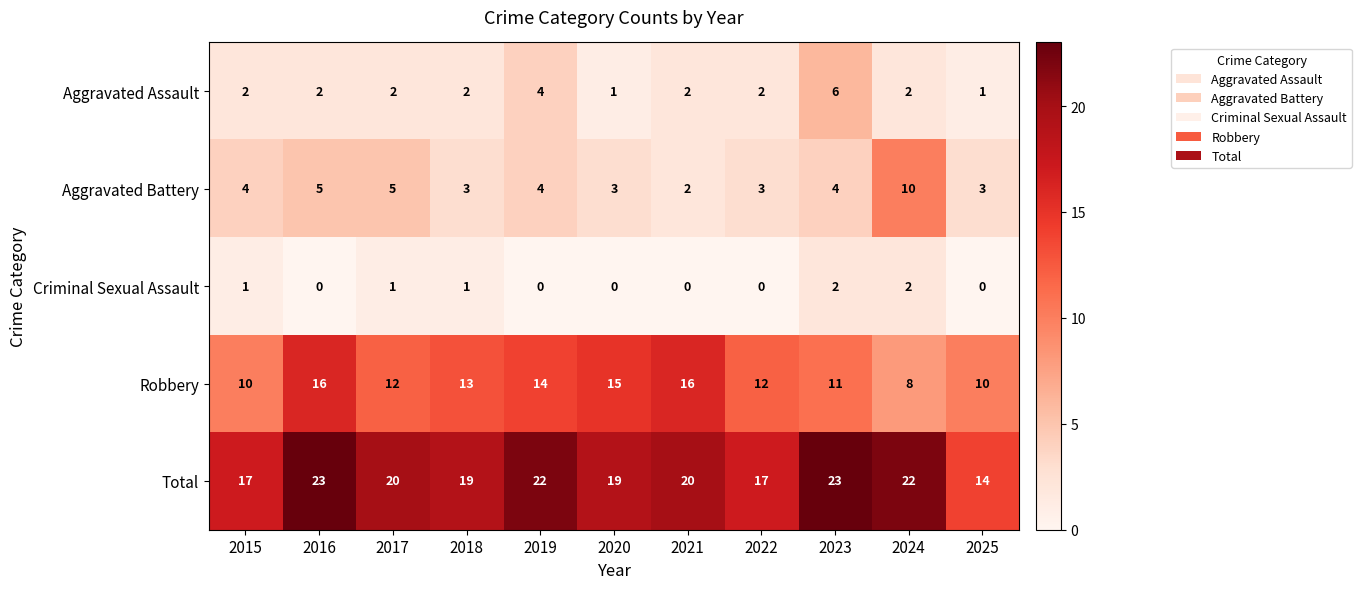

Rank the series at 2022 from lowest to highest value.

Criminal Sexual Assault, Aggravated Assault, Aggravated Battery, Robbery, Total